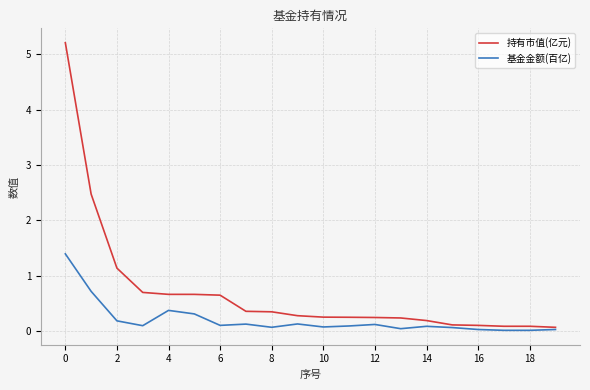

What is the highest value of the 基金金额(百亿) series?

1.4